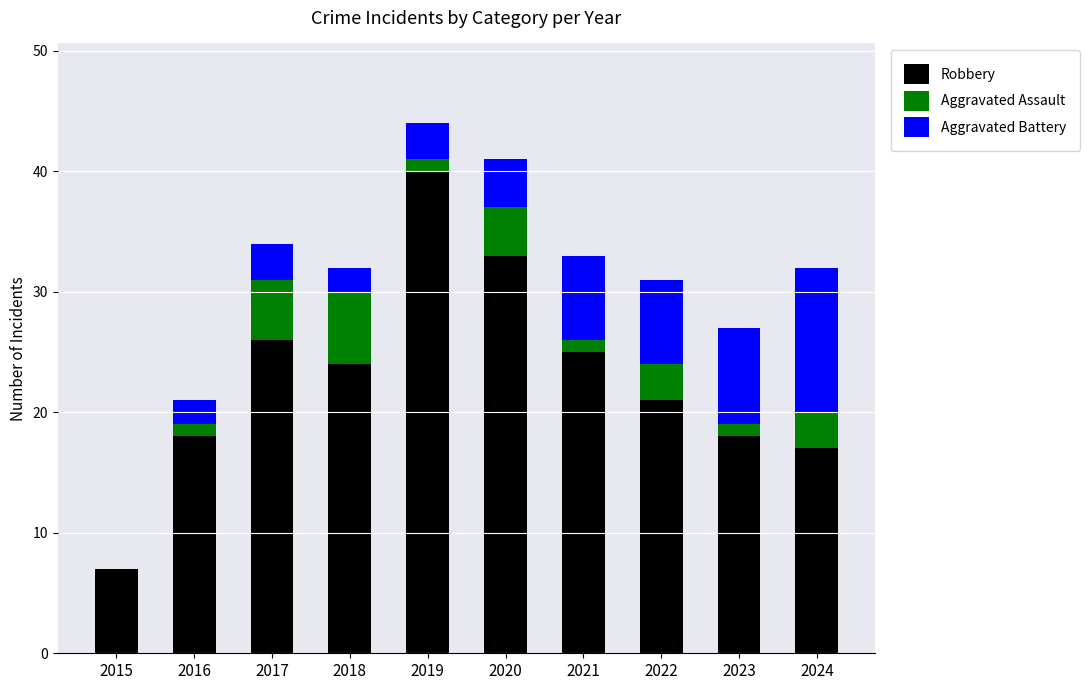

What is the maximum value for Robbery?

40